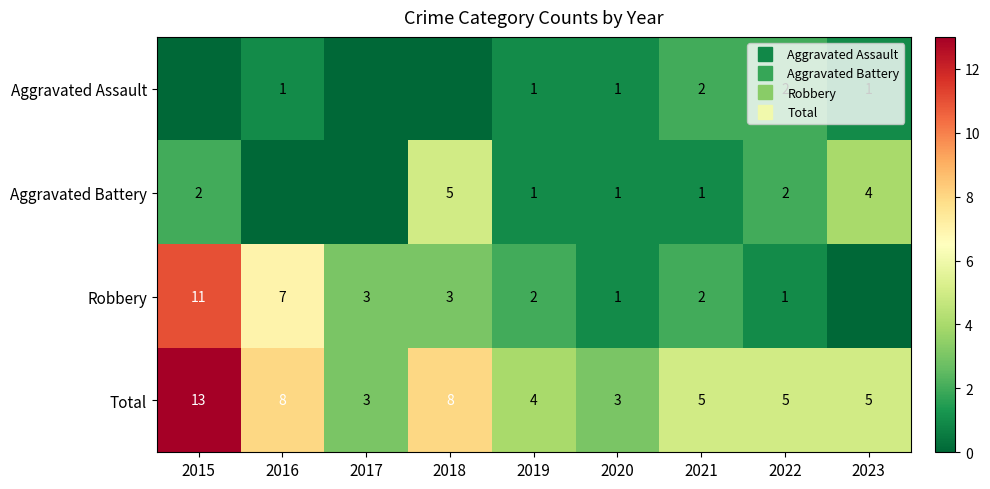

Where is Robbery nearest to the value 5?

2016